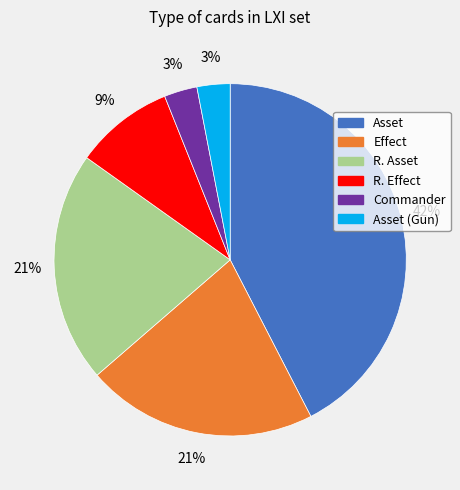

Is there any slice that represents more than half of the pie?

No